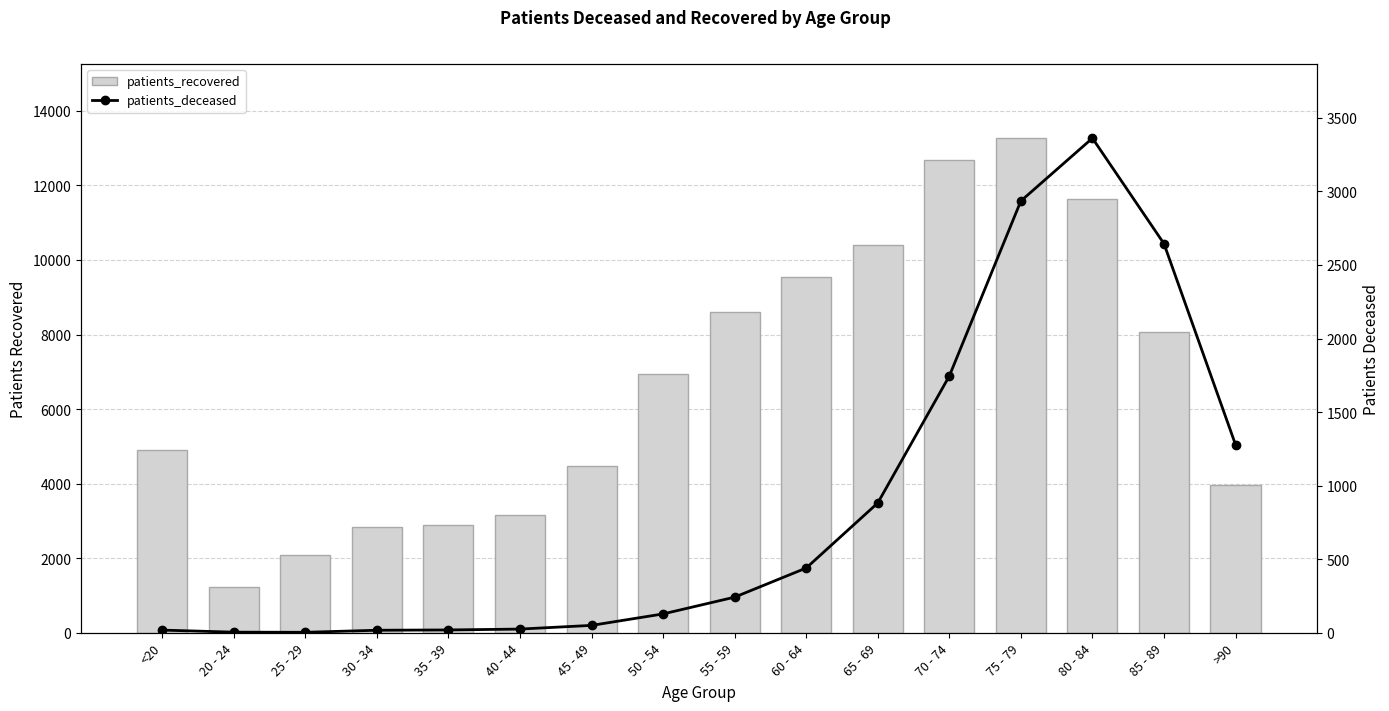

Rank the series by their maximum value, from highest to lowest.

patients_recovered, patients_deceased